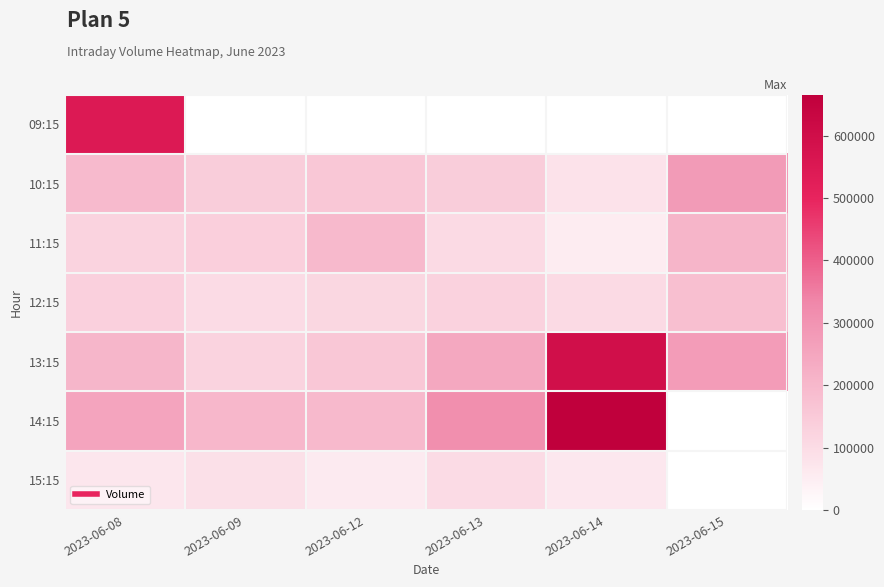

At 2023-06-12, list the series in order from smallest to largest.

09:15, 15:15, 12:15, 13:15, 10:15, 11:15, 14:15